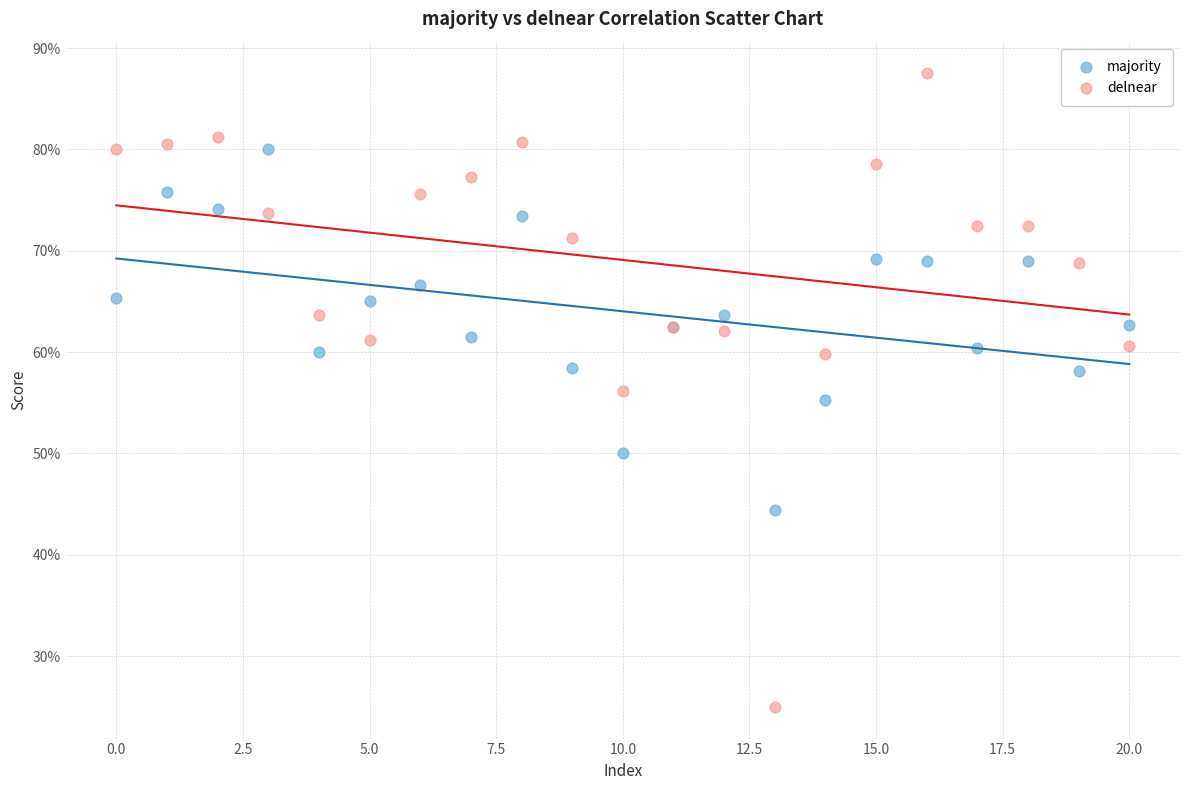

Which series contains the highest Y value?

delnear